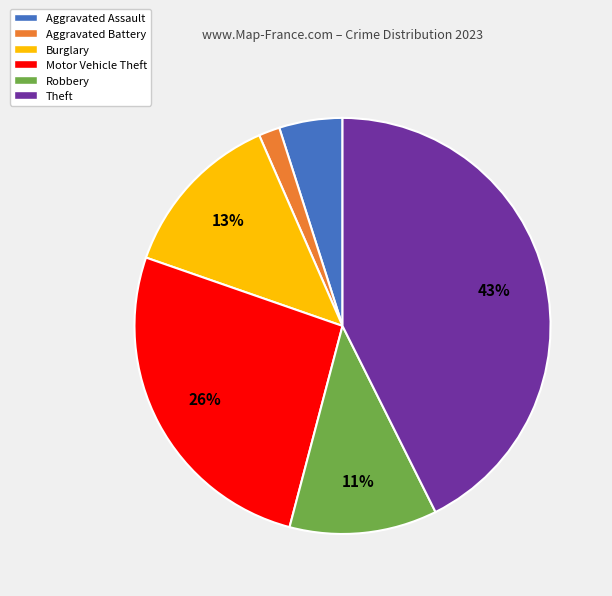

Approximately how many times larger is the value at Aggravated Assault compared to Burglary?

0.4